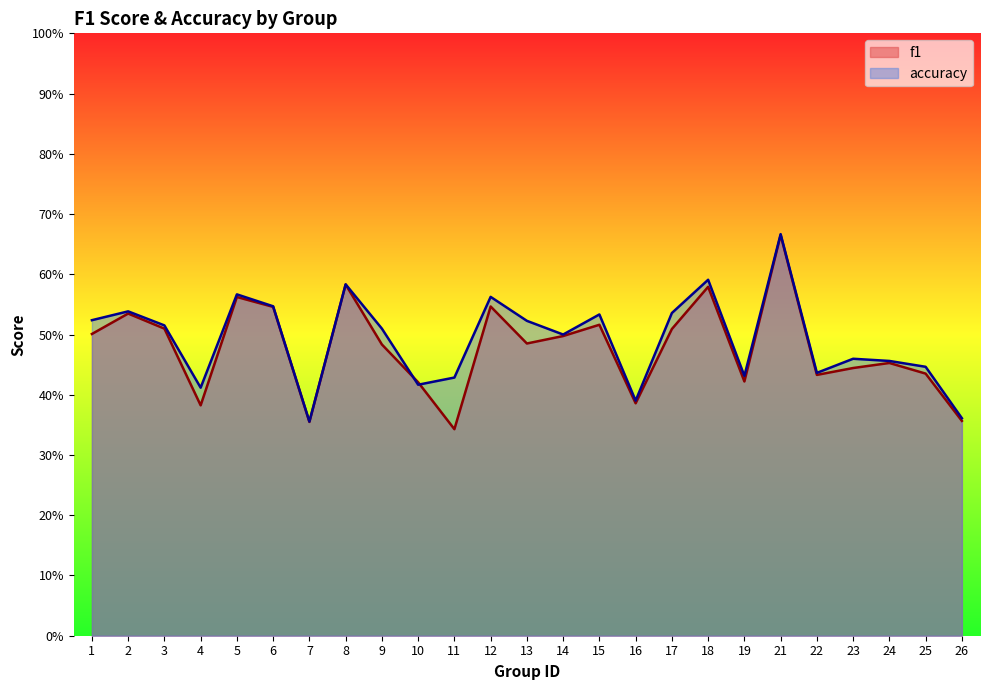

At how many categories does at least one series exceed 0?

25